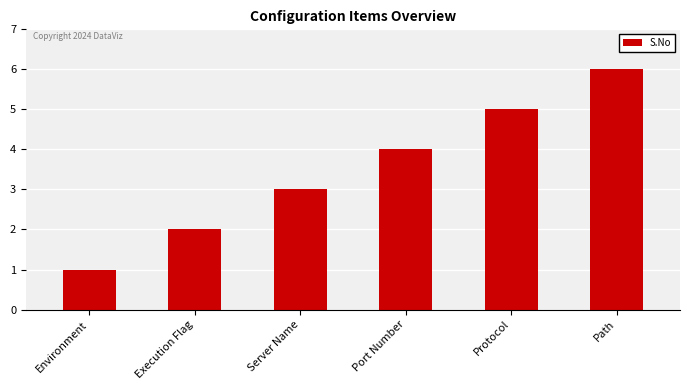

How many data points are less than 4?

3